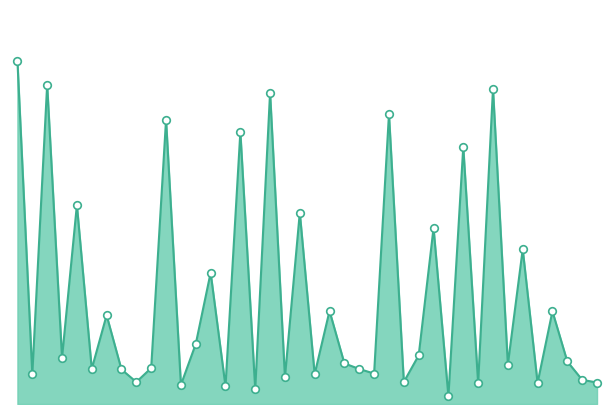

Approximately how many times larger is the value at 9 compared to 37?

0.8